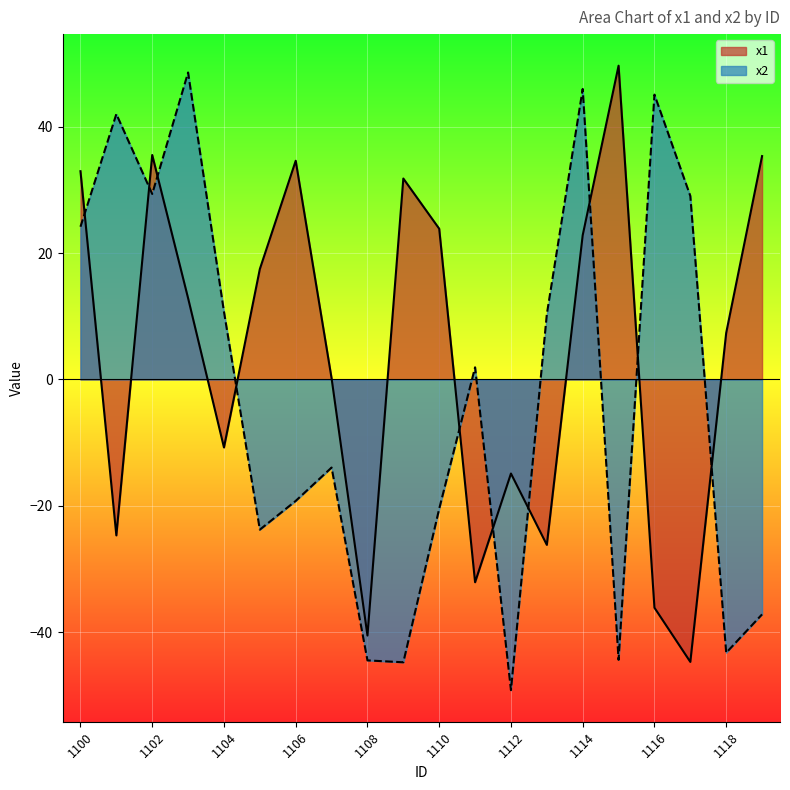

Count the number of categories in the chart.

20